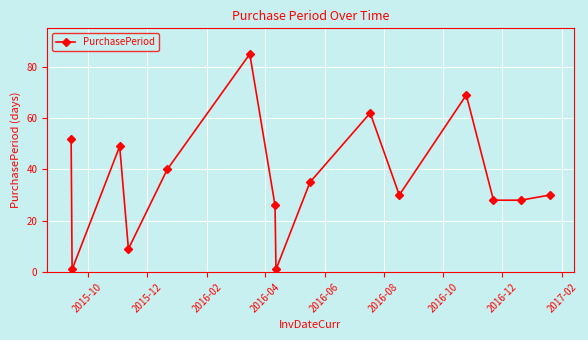

Count the number of categories in the chart.

15